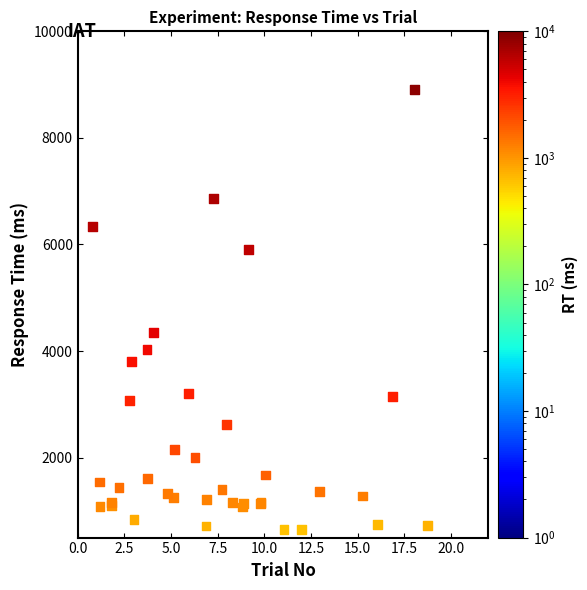

What Y value in the scatter plot is closest to 4777?

4354.2